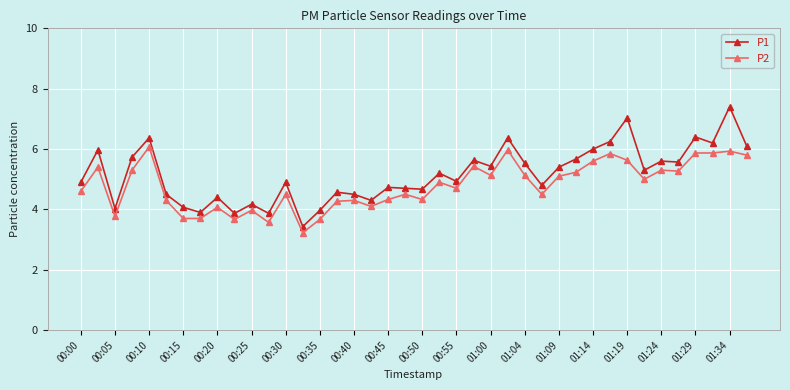

What is the value of the P2 point at the 24th from the left?

5.4